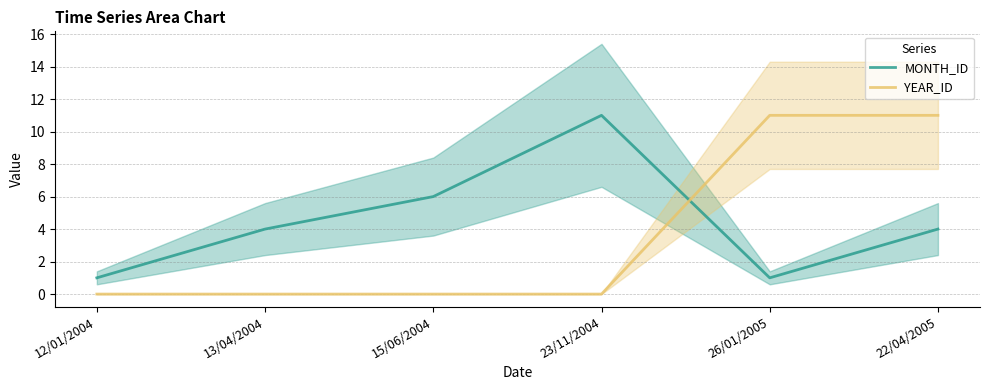

What is the value of the MONTH_ID point at the 1st from the left?

1.0